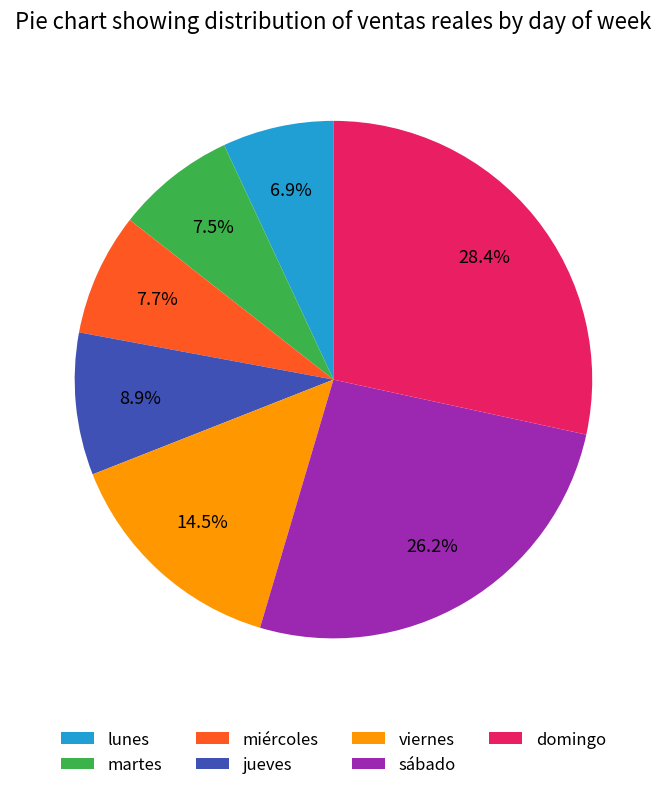

Does martes represent more than half of the total?

No